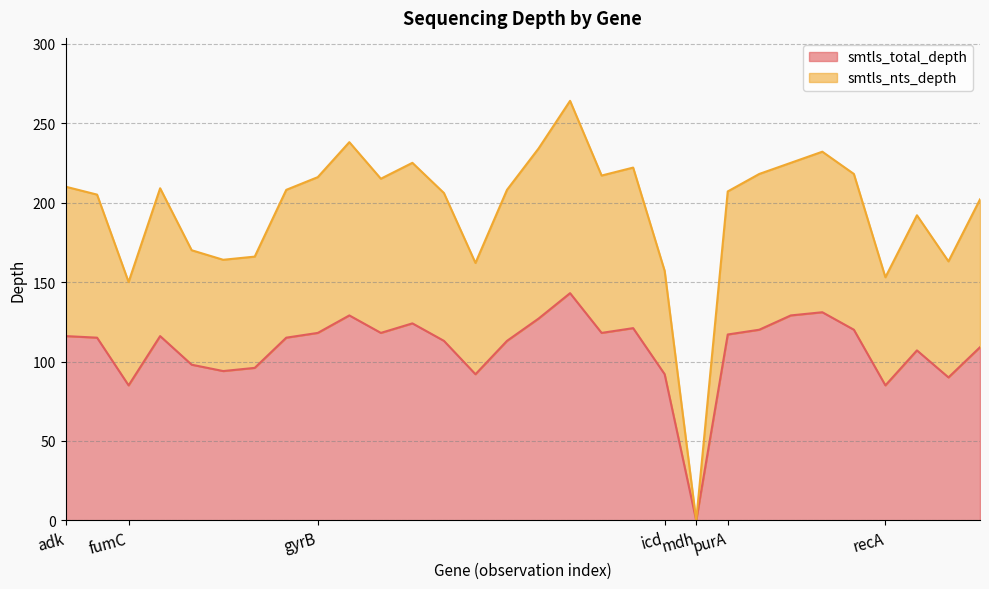

What is the highest value of the smtls_total_depth series?

143